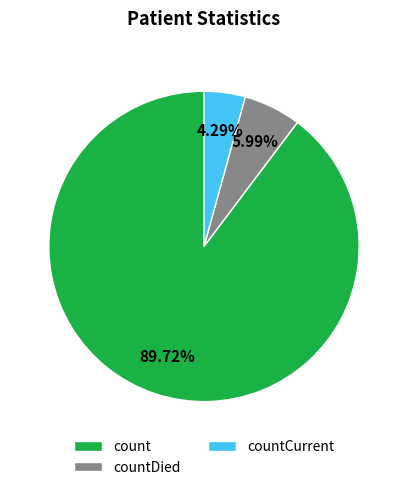

How many segments does this pie chart have?

3